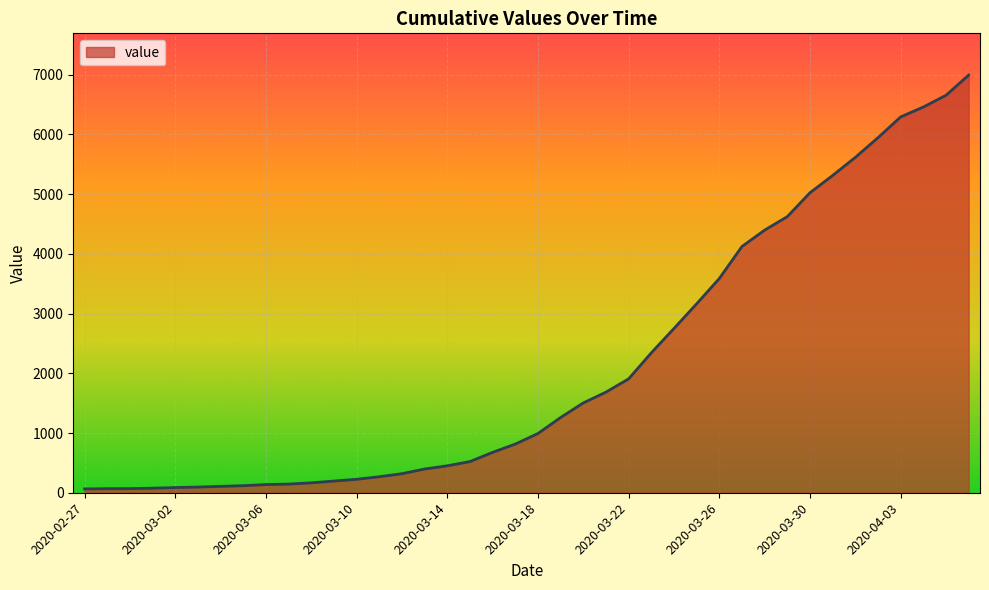

What is the maximum value shown in the chart?

6994